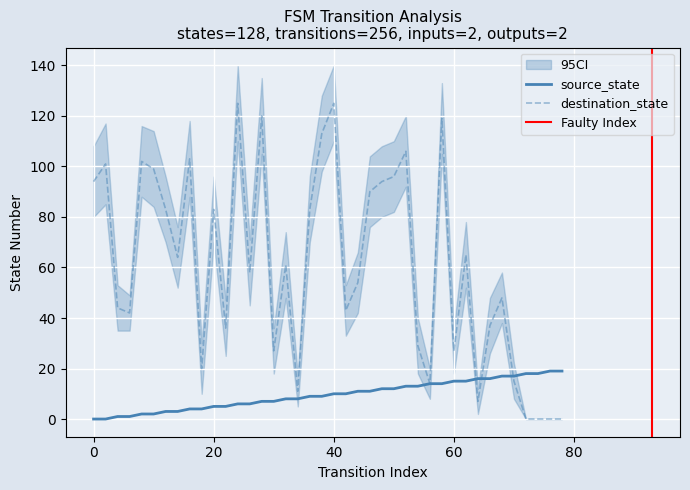

Which category has the highest value in the destination_state series?

24